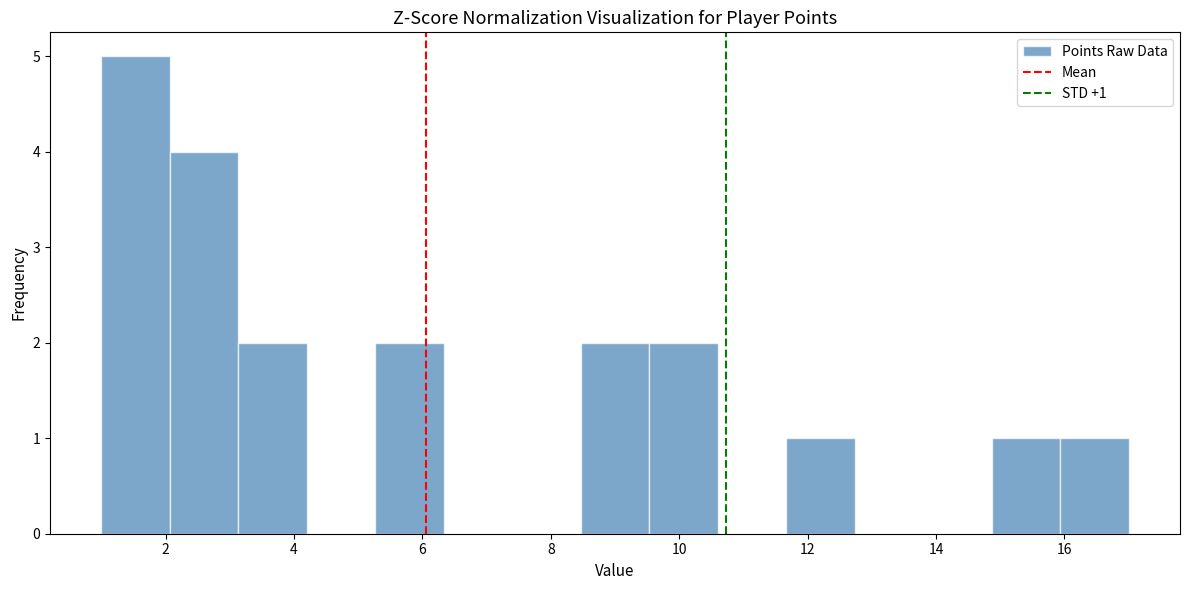

Which range on the x-axis has the tallest bar?

1.0 to 2.0